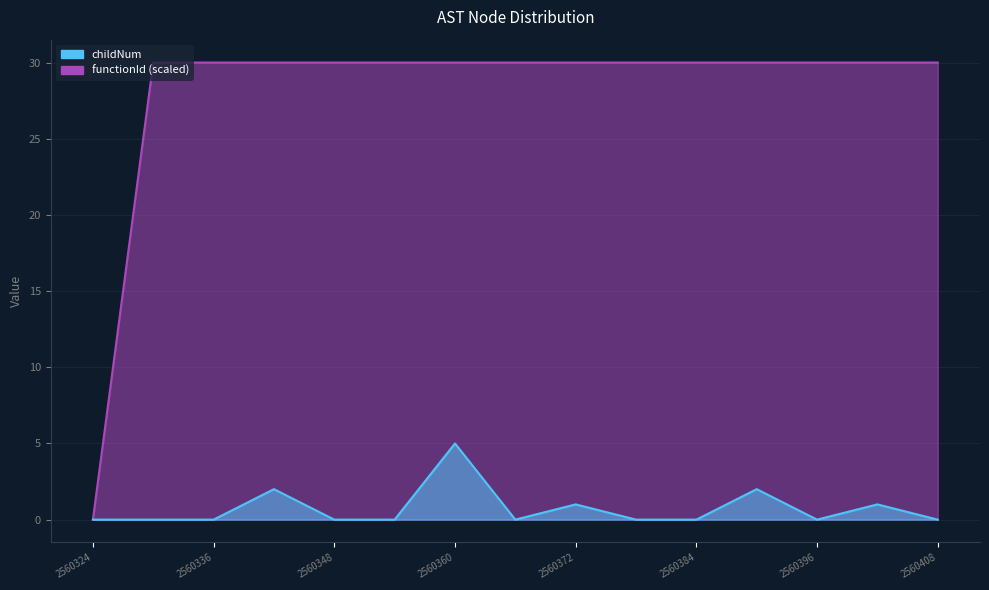

Reading left to right, extract all data points from this chart.

childNum: 0	0	0	2	0	0	5	0	1	0	0	2	0	1	0
functionId: 0	30	30	30	30	30	30	30	30	30	30	30	30	30	30